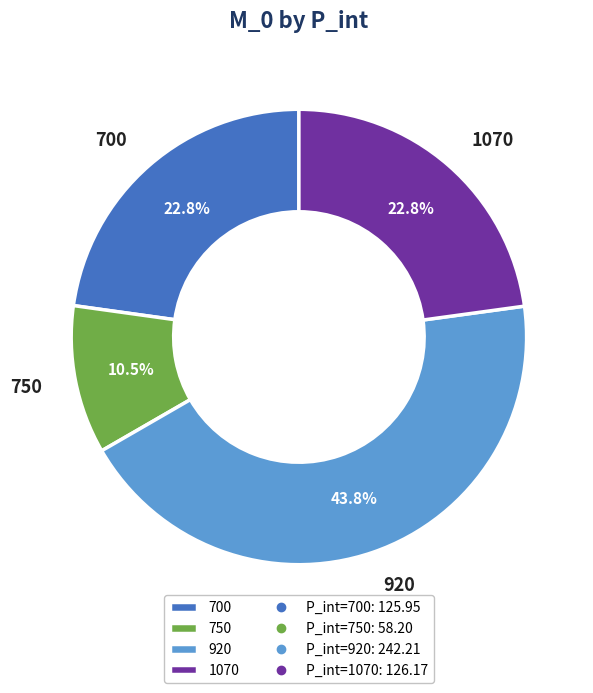

Which slice is the largest?

920